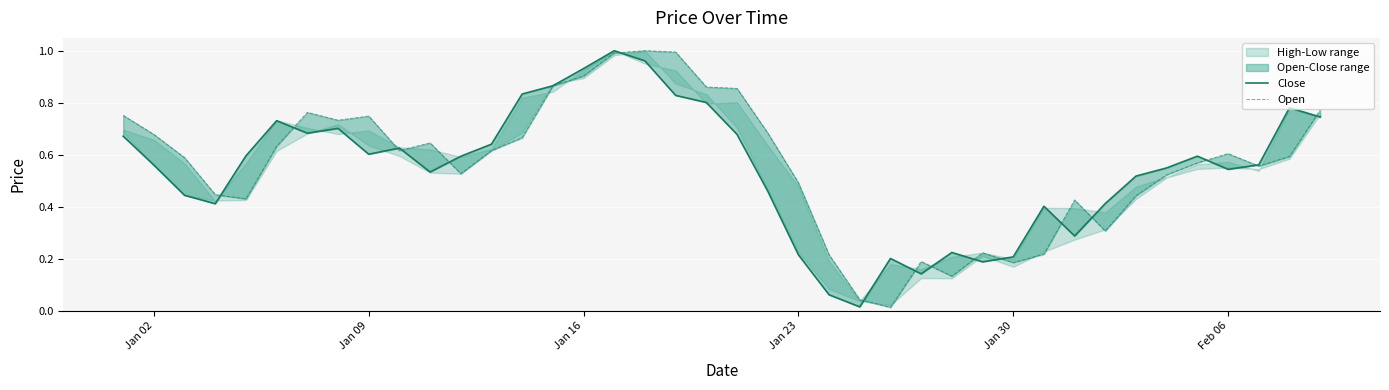

True or false: Close has a value of 0.6 at 21.

False